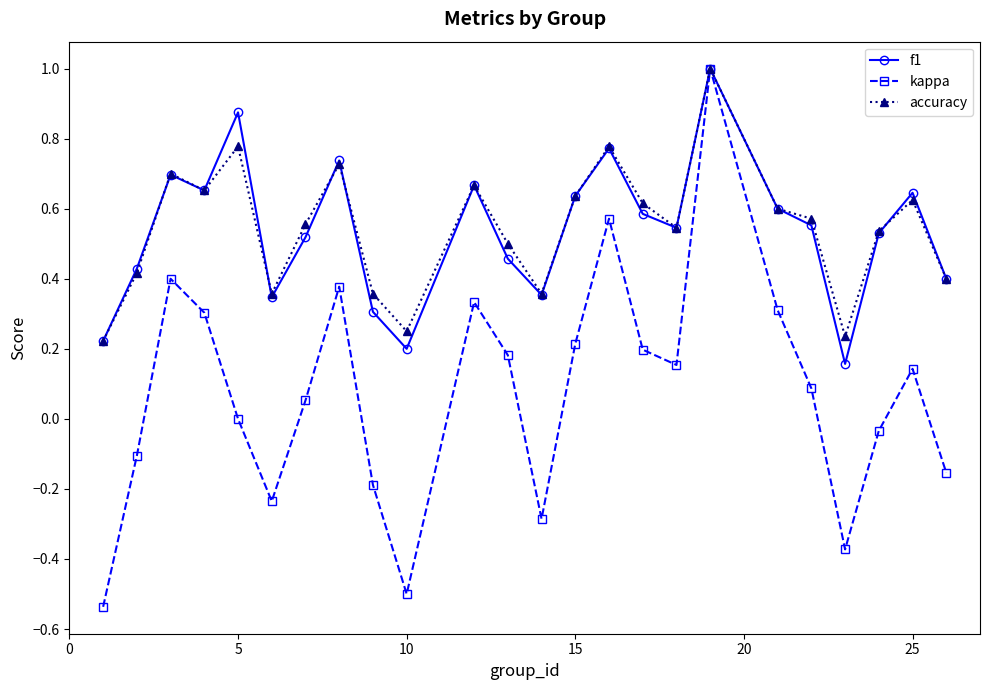

True or false: kappa has more than 0 points higher than both neighbors.

True